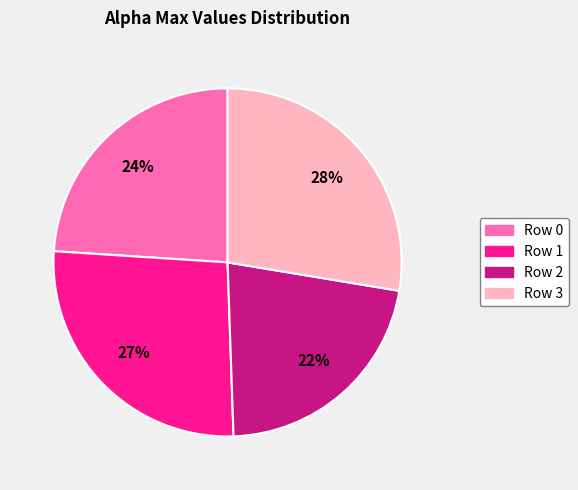

To the nearest percent, what is the average slice percentage?

25%